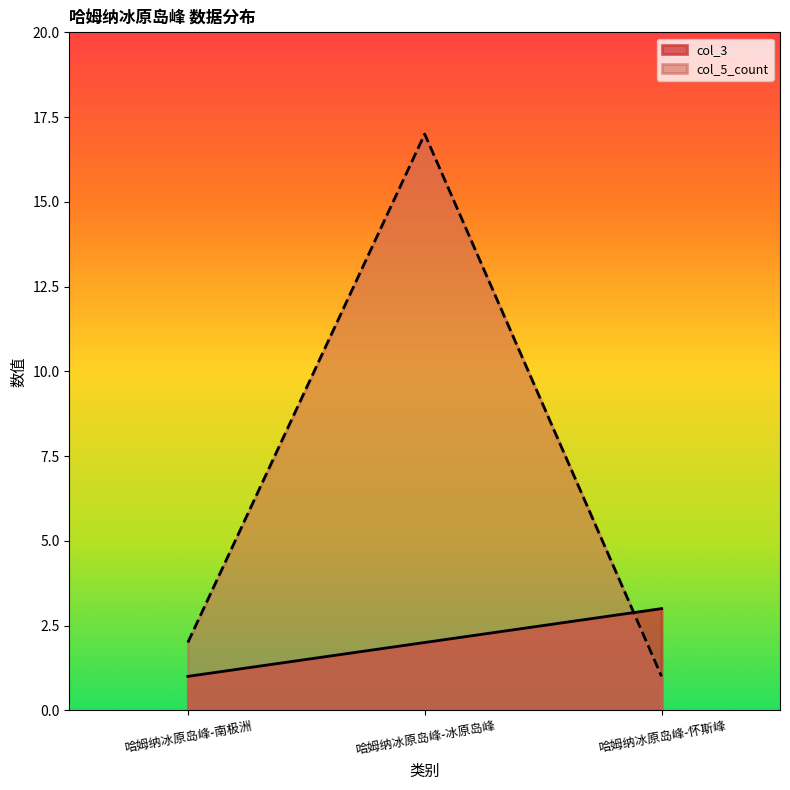

What value does the col_3 series have at 哈姆纳冰原岛峰-冰原岛峰?

2